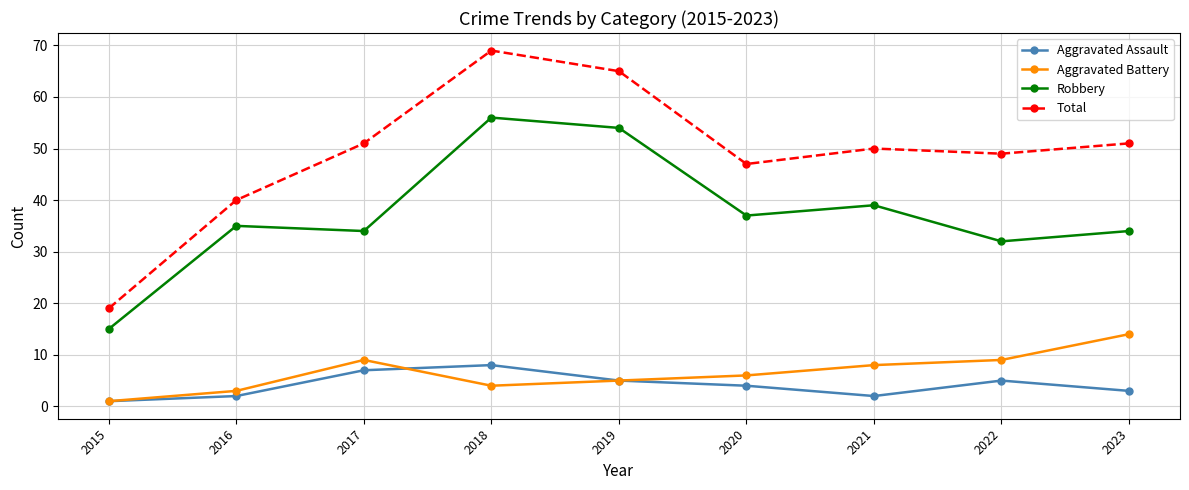

How many interior local peaks does the Aggravated Assault series have?

2